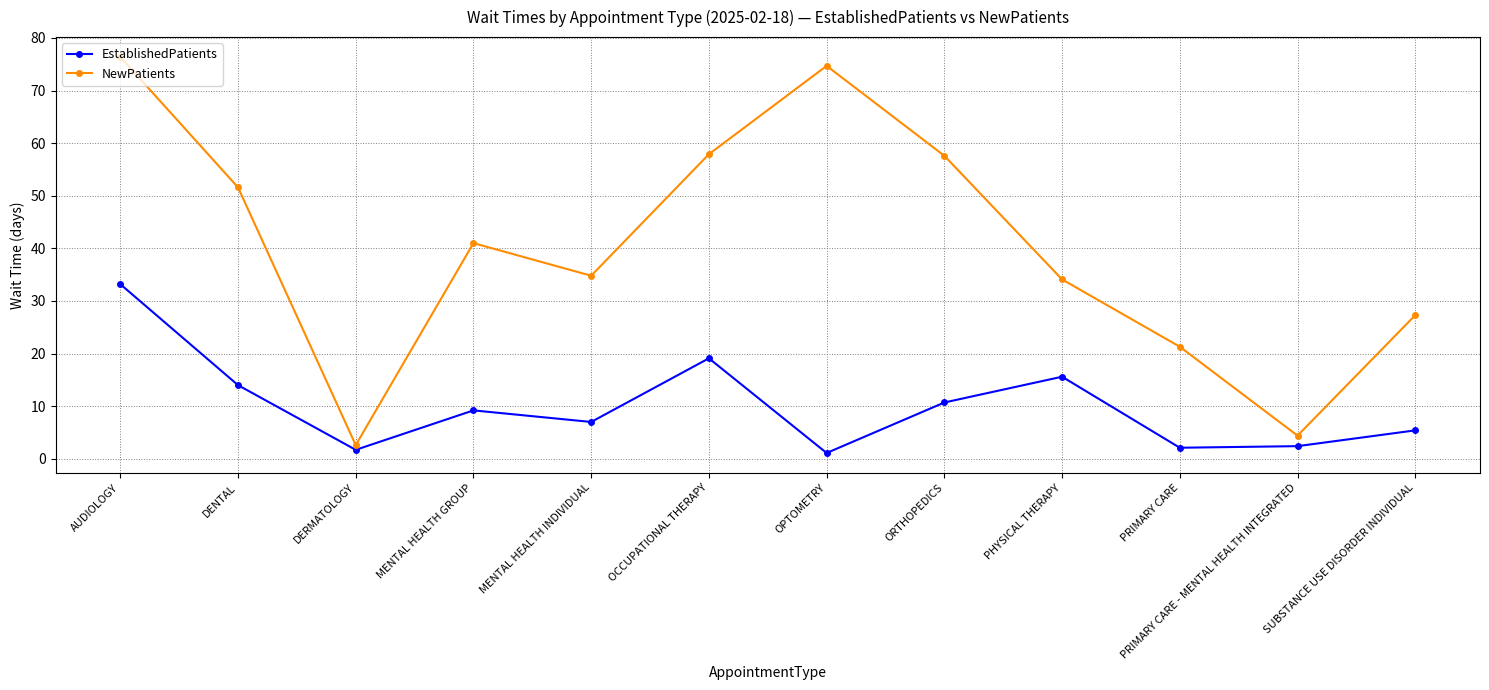

What is the sum of the NewPatients values at SUBSTANCE USE DISORDER INDIVIDUAL and ORTHOPEDICS?

84.9